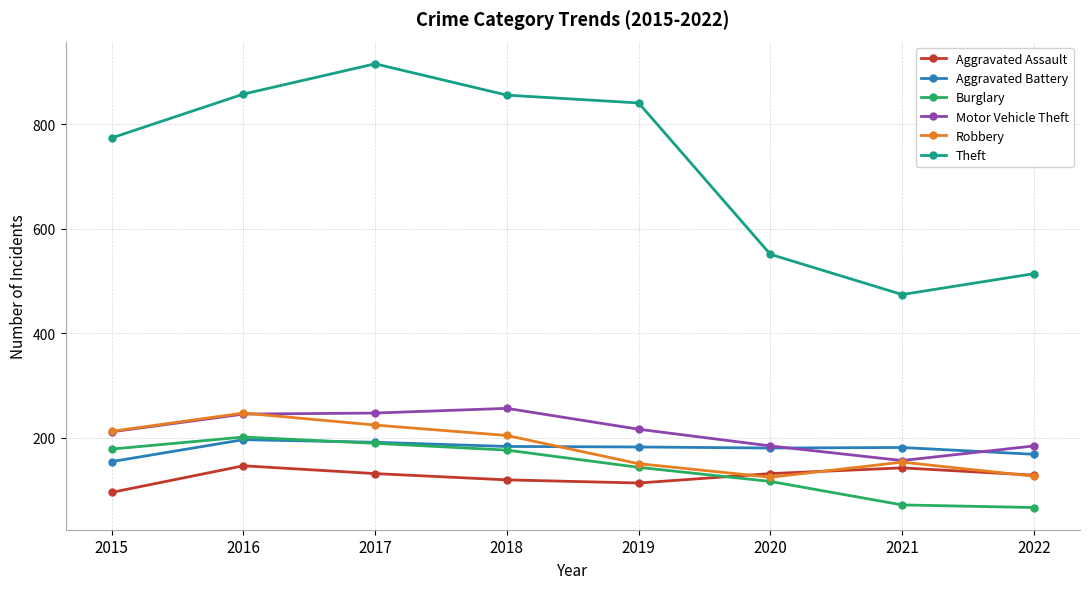

True or false: Theft has a value of 474 at 2021.

True